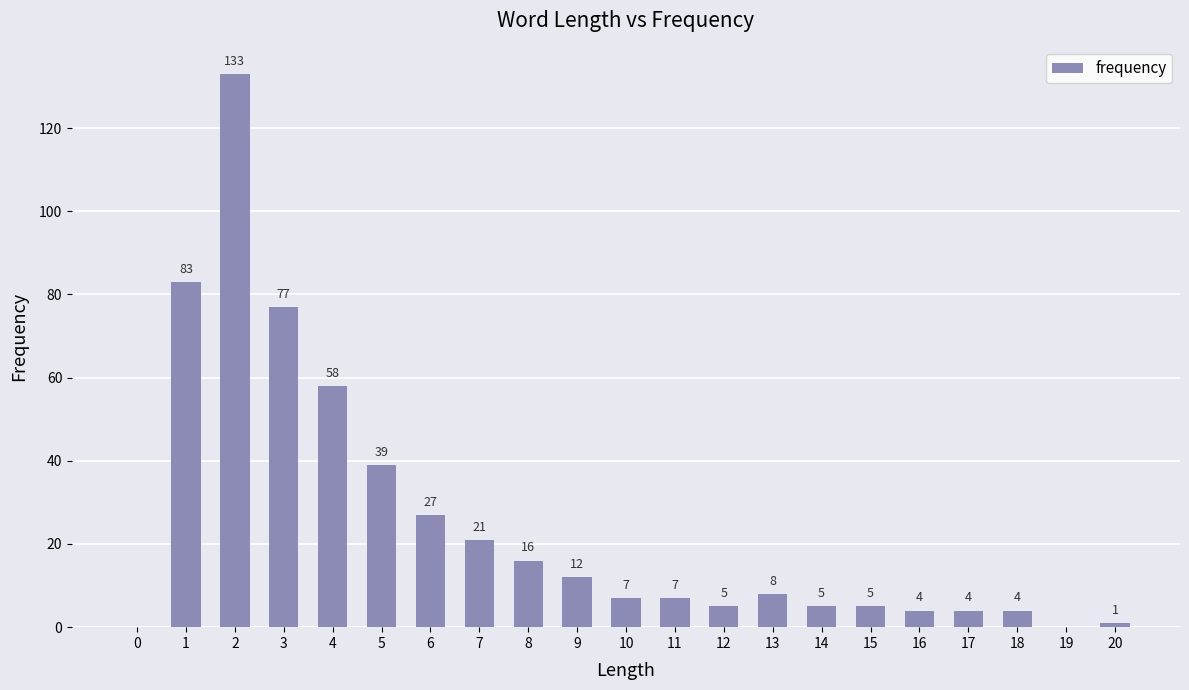

What is the change in value from 2 to 3?

-56